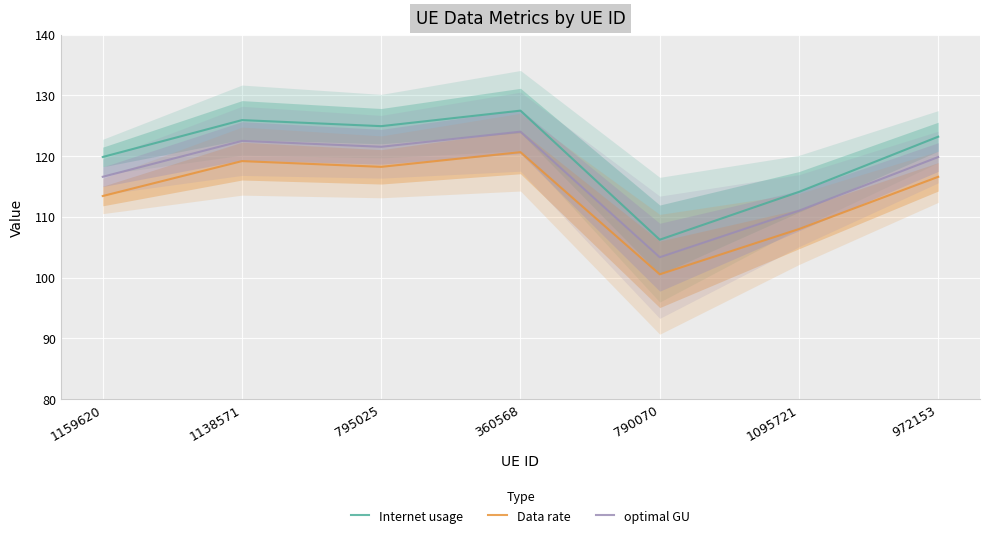

Reading left to right, what are all the values shown in this chart?

Internet usage: 1159620=119.9	1138571=125.9	795025=124.9	360568=127.5	790070=106.2	1095721=114.1	972153=123.2
Data rate: 1159620=113.4	1138571=119.2	795025=118.2	360568=120.6	790070=100.6	1095721=108.0	972153=116.6
optimal GU: 1159620=116.6	1138571=122.5	795025=121.5	360568=124.0	790070=103.4	1095721=111.0	972153=119.8